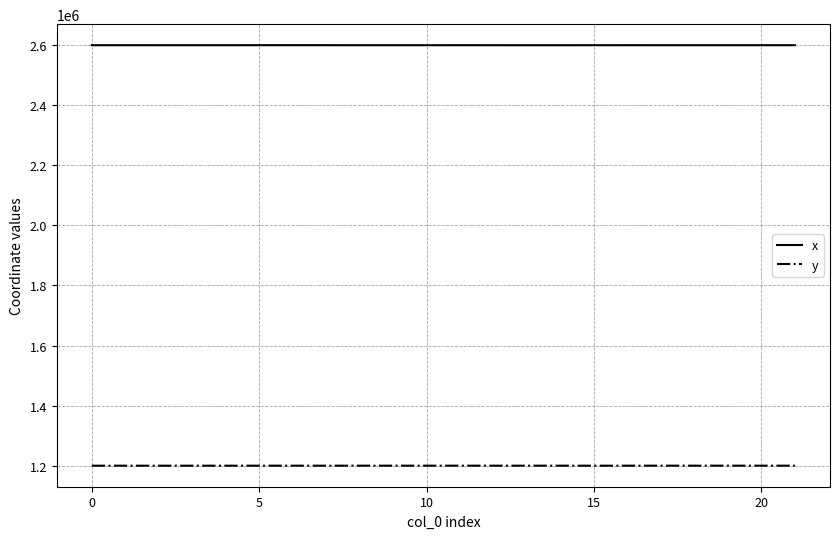

Rank the series by their average value, from highest to lowest.

x, y